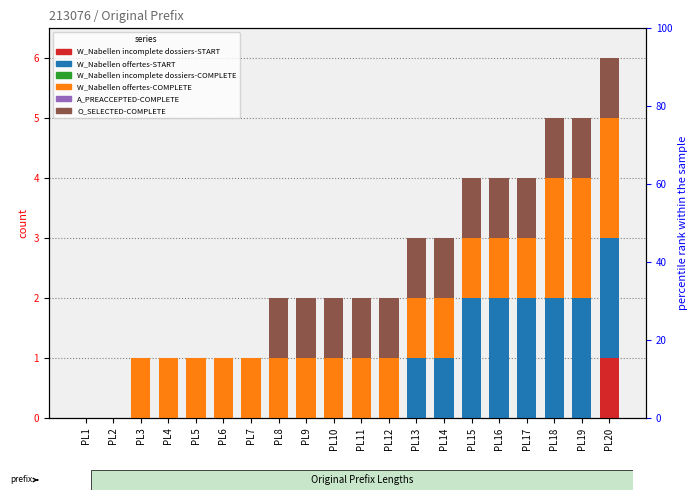

Reading left to right, transcribe all the data shown in this chart.

W_Nabellen incomplete dossiers-START: PL1=0	PL2=0	PL3=0	PL4=0	PL5=0	PL6=0	PL7=0	PL8=0	PL9=0	PL10=0	PL11=0	PL12=0	PL13=0	PL14=0	PL15=0	PL16=0	PL17=0	PL18=0	PL19=0	PL20=1
W_Nabellen offertes-START: PL1=0	PL2=0	PL3=0	PL4=0	PL5=0	PL6=0	PL7=0	PL8=0	PL9=0	PL10=0	PL11=0	PL12=0	PL13=1	PL14=1	PL15=2	PL16=2	PL17=2	PL18=2	PL19=2	PL20=2
W_Nabellen incomplete dossiers-COMPLETE: PL1=0	PL2=0	PL3=0	PL4=0	PL5=0	PL6=0	PL7=0	PL8=0	PL9=0	PL10=0	PL11=0	PL12=0	PL13=0	PL14=0	PL15=0	PL16=0	PL17=0	PL18=0	PL19=0	PL20=0
W_Nabellen offertes-COMPLETE: PL1=0	PL2=0	PL3=1	PL4=1	PL5=1	PL6=1	PL7=1	PL8=1	PL9=1	PL10=1	PL11=1	PL12=1	PL13=1	PL14=1	PL15=1	PL16=1	PL17=1	PL18=2	PL19=2	PL20=2
A_PREACCEPTED-COMPLETE: PL1=0	PL2=0	PL3=0	PL4=0	PL5=0	PL6=0	PL7=0	PL8=0	PL9=0	PL10=0	PL11=0	PL12=0	PL13=0	PL14=0	PL15=0	PL16=0	PL17=0	PL18=0	PL19=0	PL20=0
O_SELECTED-COMPLETE: PL1=0	PL2=0	PL3=0	PL4=0	PL5=0	PL6=0	PL7=0	PL8=1	PL9=1	PL10=1	PL11=1	PL12=1	PL13=1	PL14=1	PL15=1	PL16=1	PL17=1	PL18=1	PL19=1	PL20=1